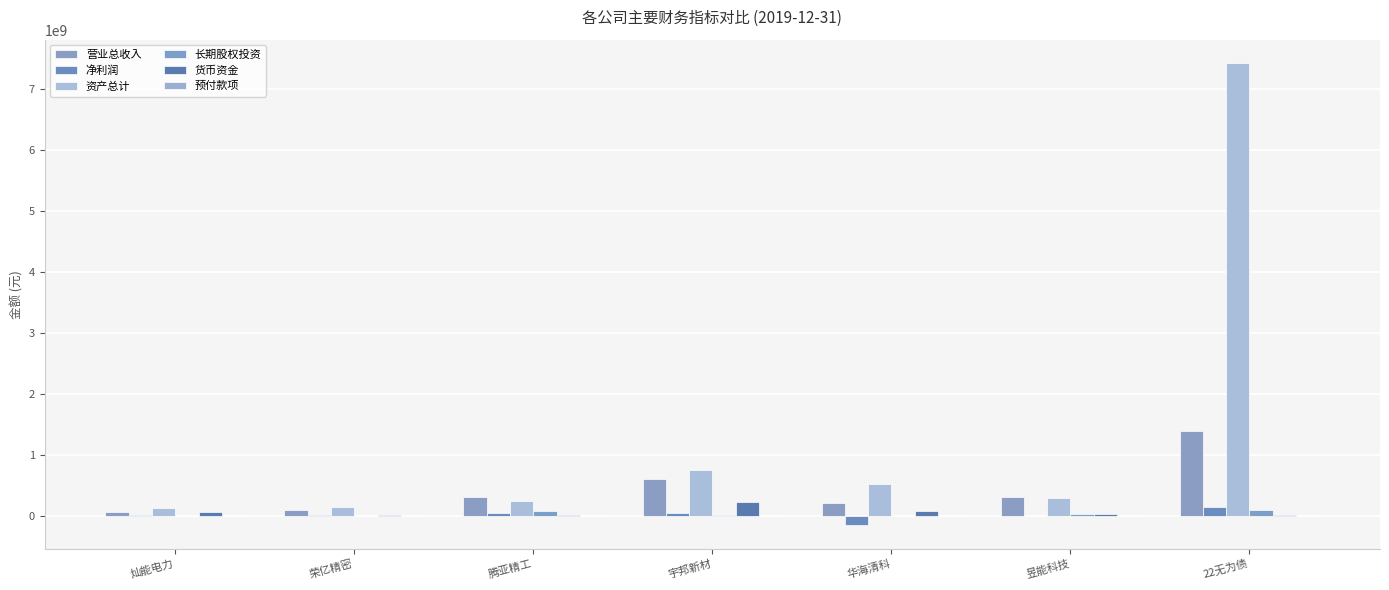

What is the difference between the 资产总计 values at 荣亿精密 and 宇邦新材?

616436338.7